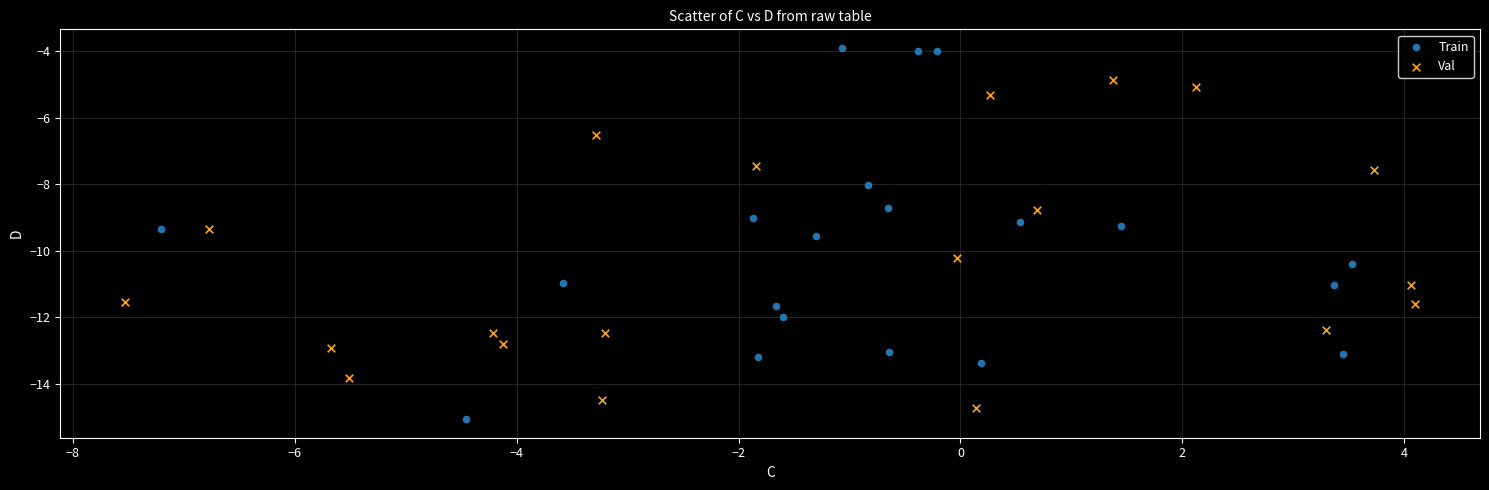

What are all the series names shown in the legend?

Train, Val